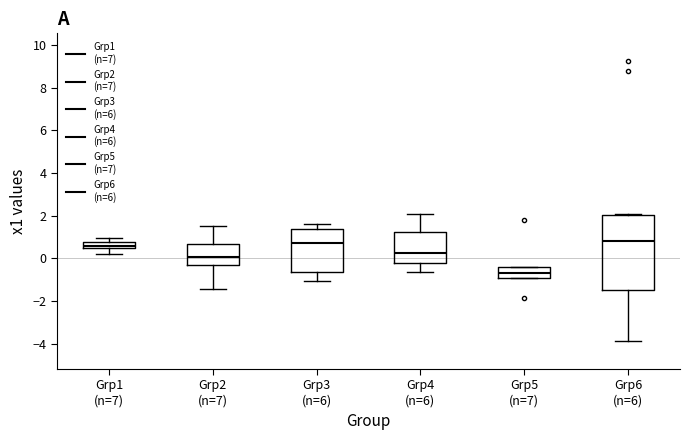

Which box's median line is the lowest?

Grp5 (n=7)